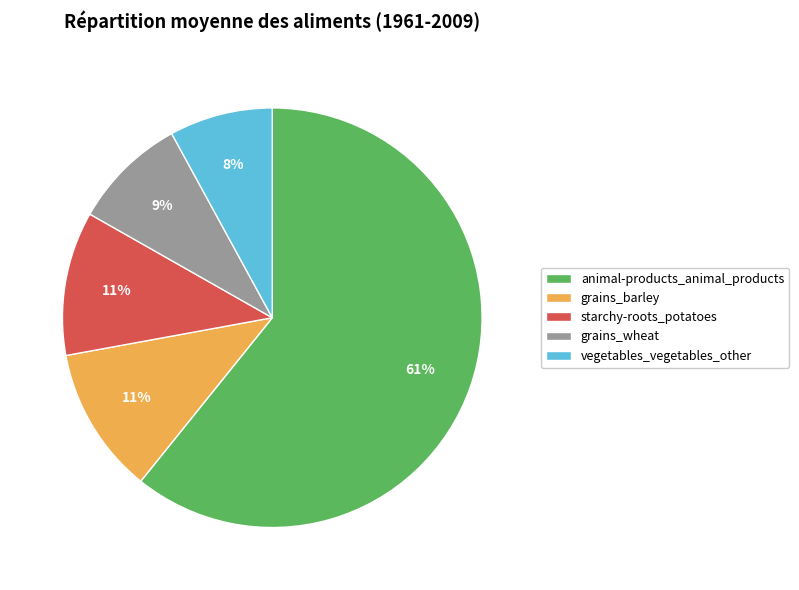

What is the smallest slice in the pie chart?

vegetables_vegetables_other